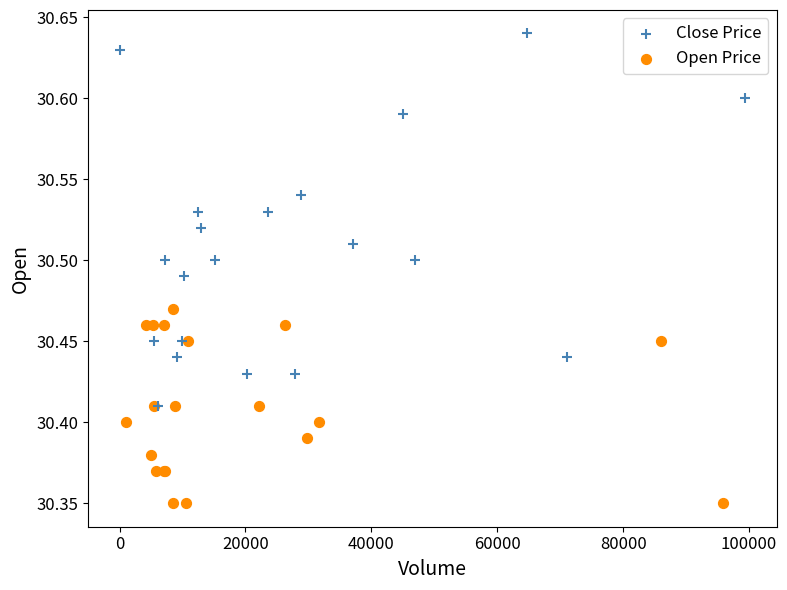

Which series contains the lowest Y value?

Open Price